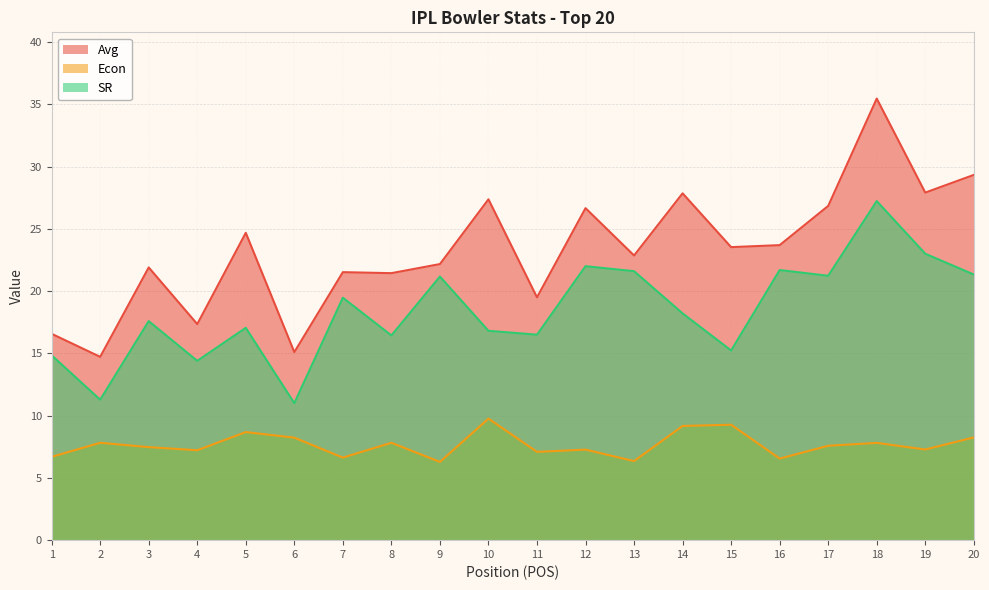

The value of Econ at 1 is 6.7. True or false?

True